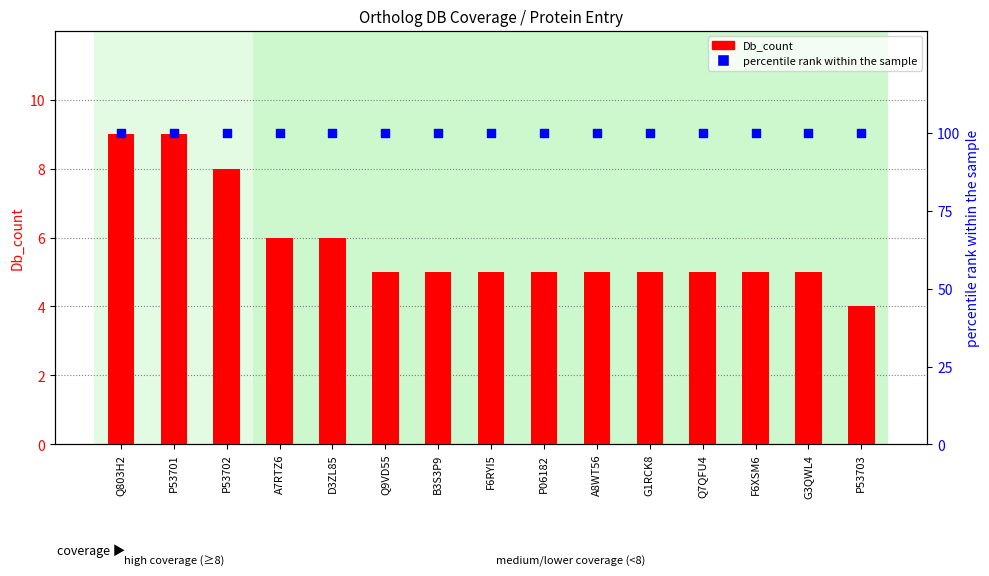

Which series contains the highest Y value?

percentile rank within the sample